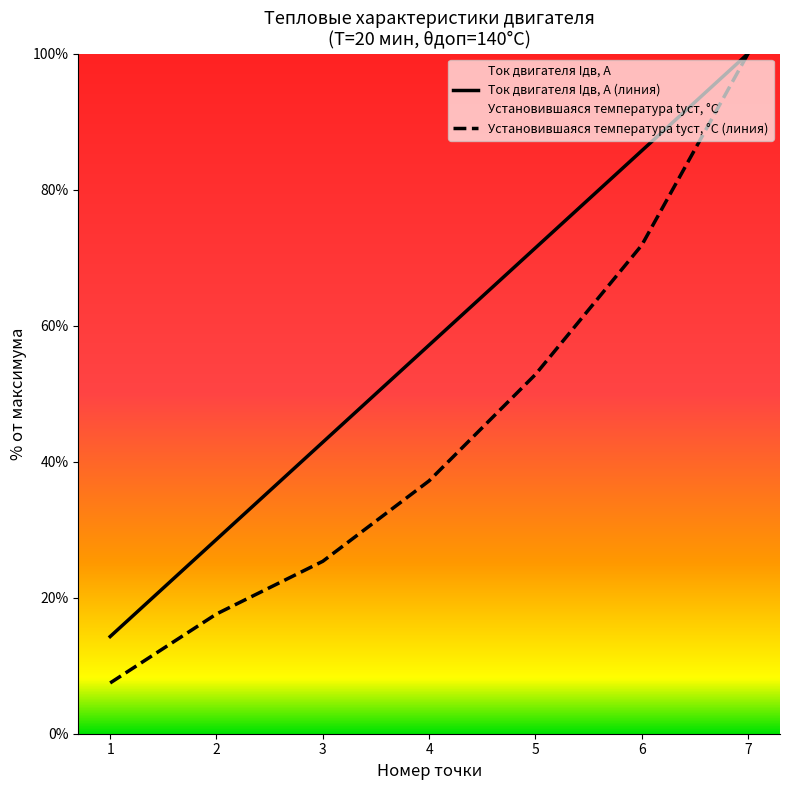

How many series are shown in this chart?

2